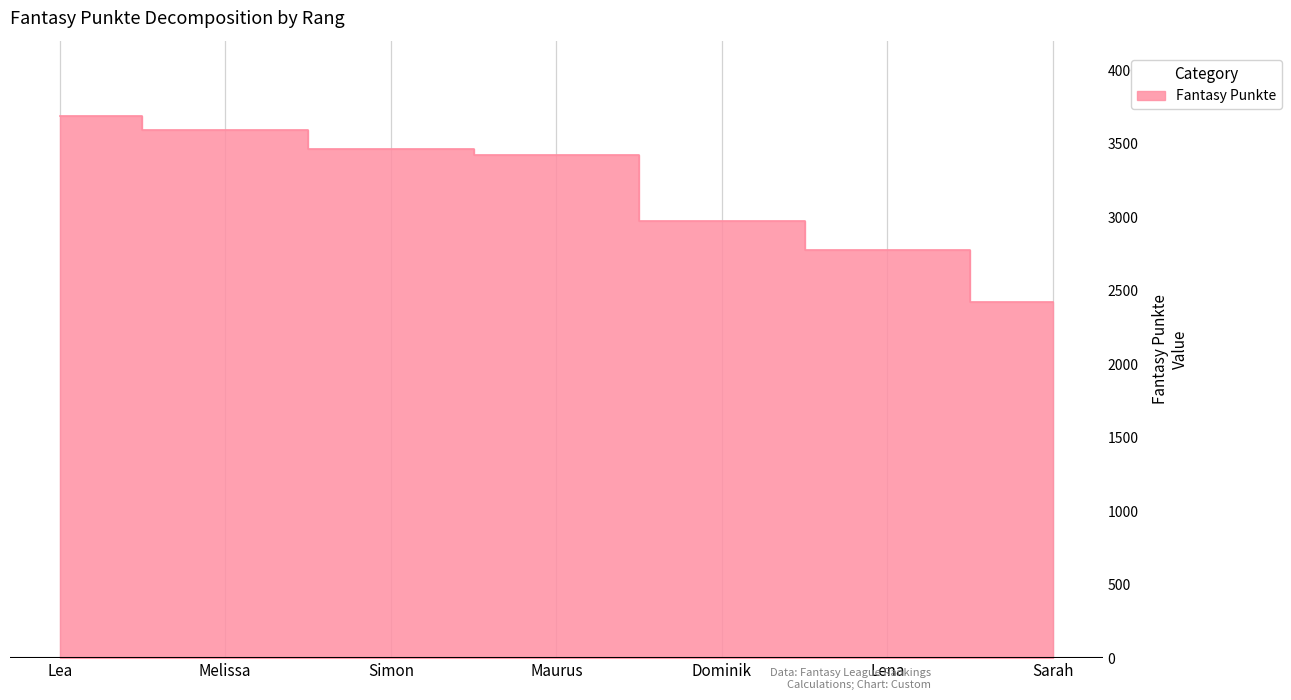

Is it true that the value at Lea is 3687?

True